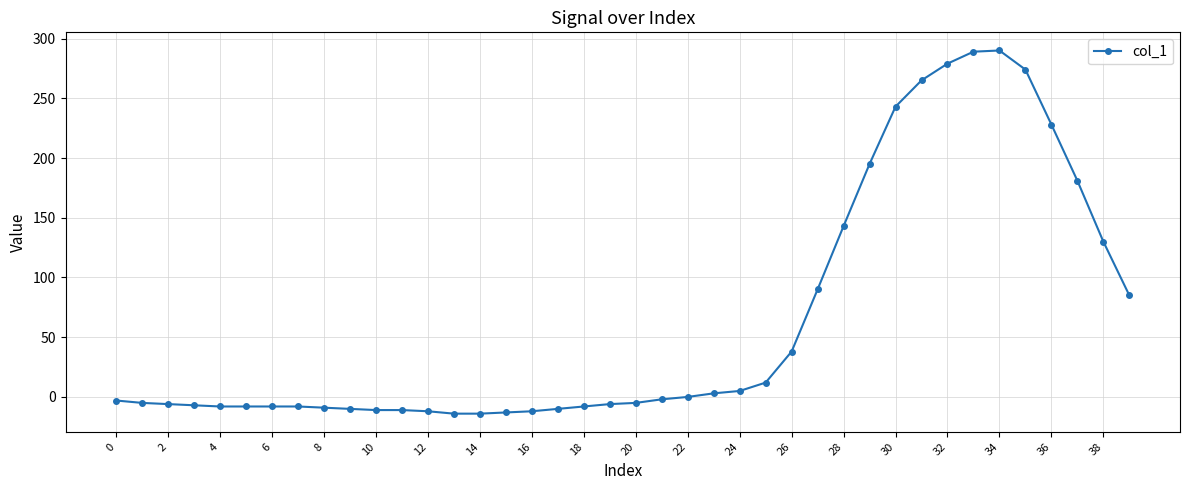

What is the greatest value displayed?

290